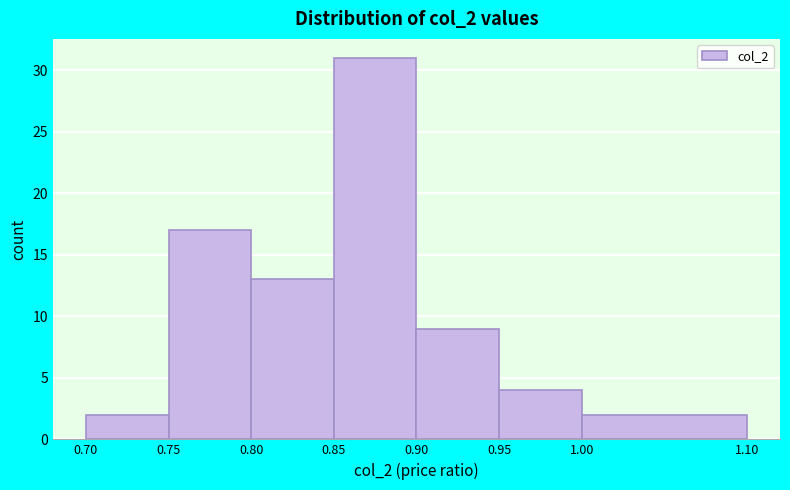

Reading left to right, list every bar in this chart as the range it spans on the x-axis followed by its height. The values are not printed on the chart, so give them approximately, as read against the axis.

0.70 to 0.75: 2
0.75 to 0.80: 17
0.80 to 0.85: 13
0.85 to 0.90: 31
0.90 to 0.95: 9
0.95 to 1.00: 4
1.00 to 1.10: 2